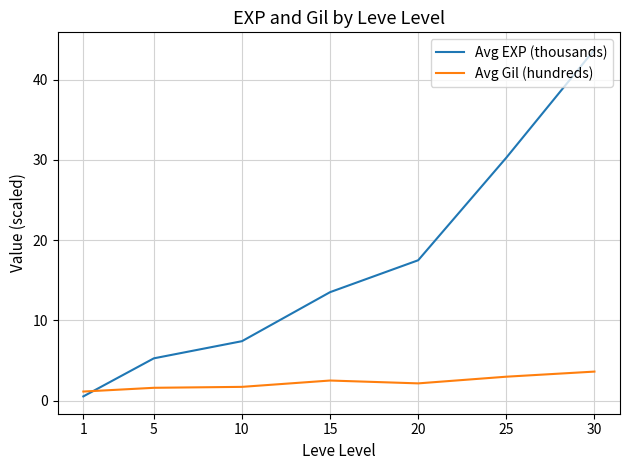

At which label does Avg EXP (thousands) reach its peak?

30